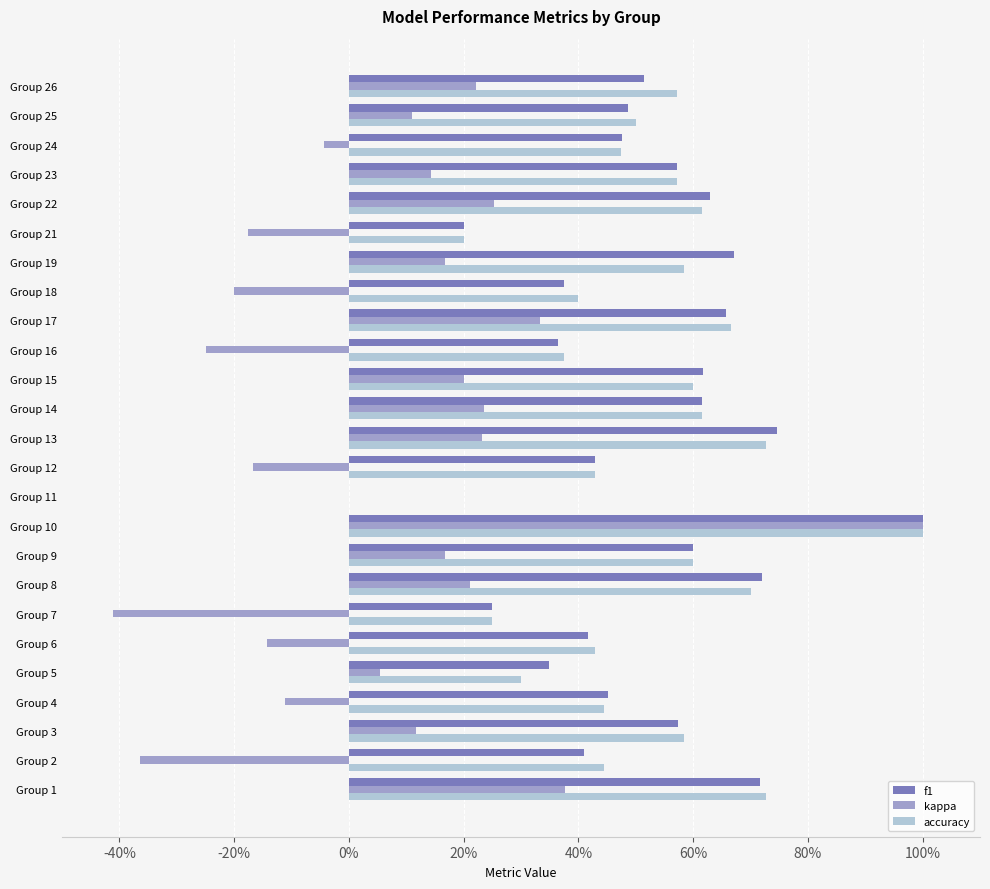

Which series has the largest range (max minus min)?

kappa